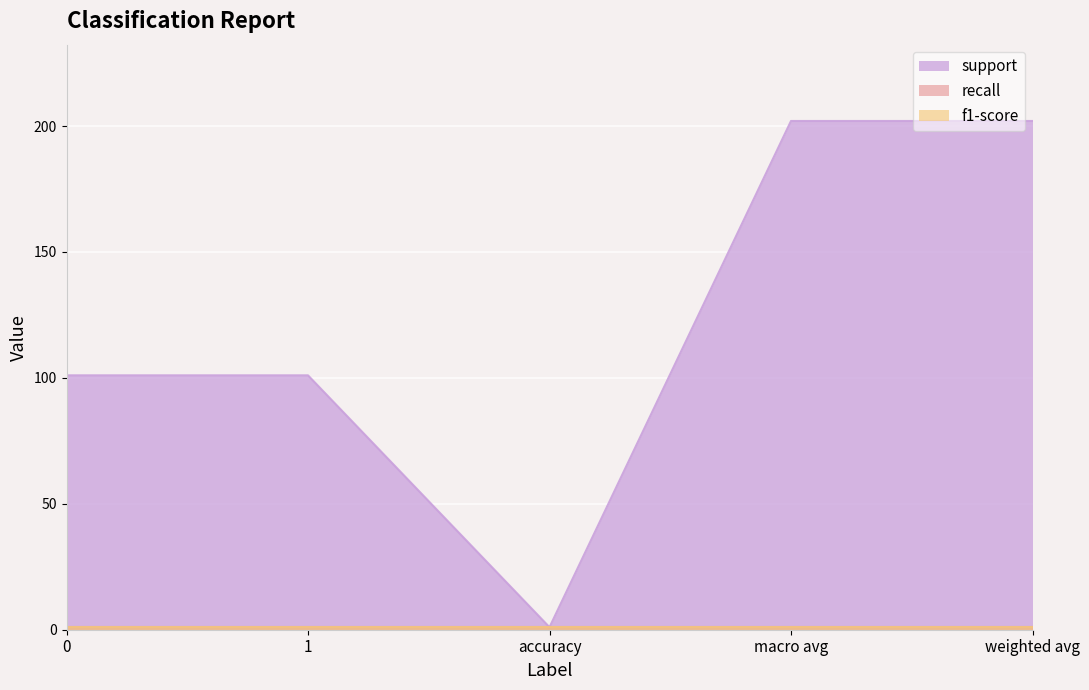

In support, how many points are lower than both neighbors (excluding endpoints)?

1